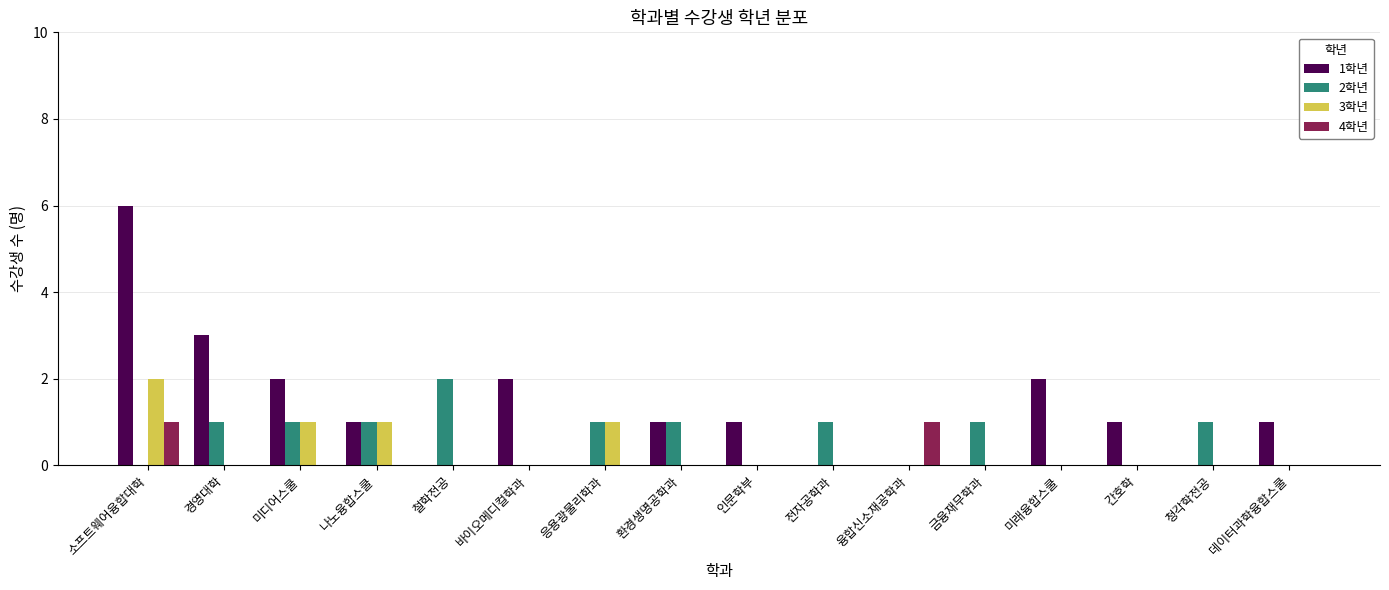

How many categories are shown in the chart?

16